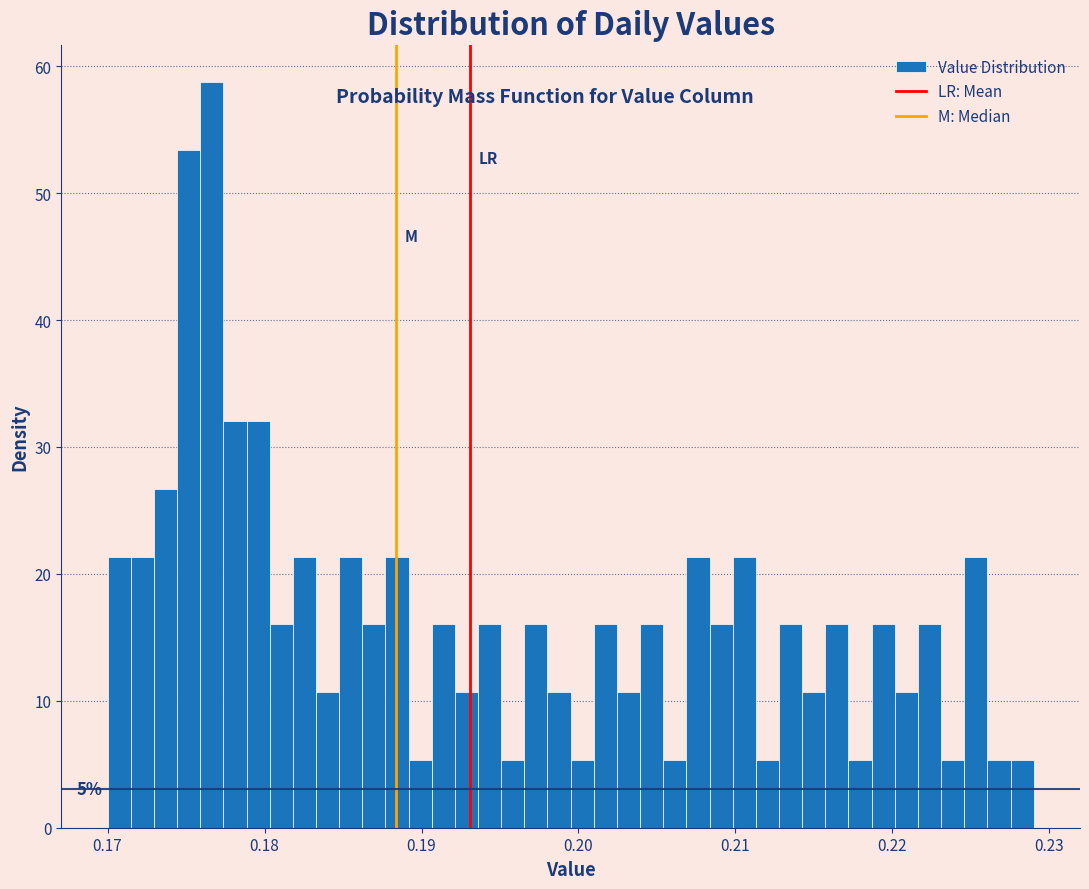

Read against the x-axis, roughly where is the centre of the tallest bar?

0.177